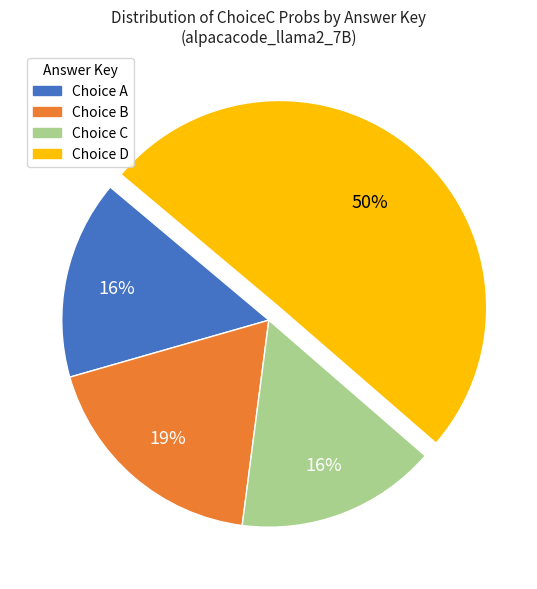

Which slice represents more than half of the pie?

Choice D